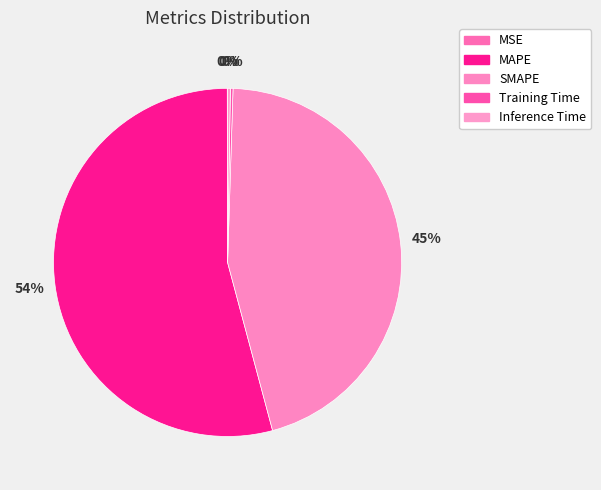

Count the number of slices in the pie.

5